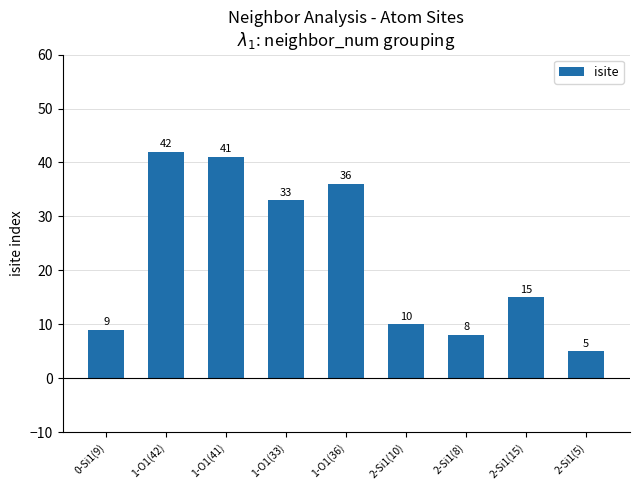

Are the bars horizontal?

No